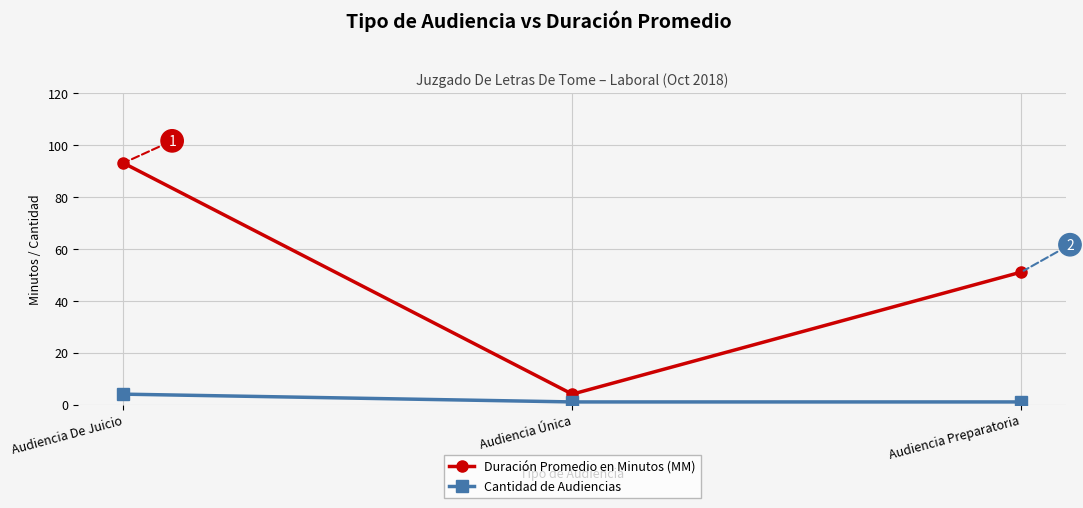

List the series in order of their overall mean, highest first.

Duración Promedio en Minutos (MM), Cantidad de Audiencias